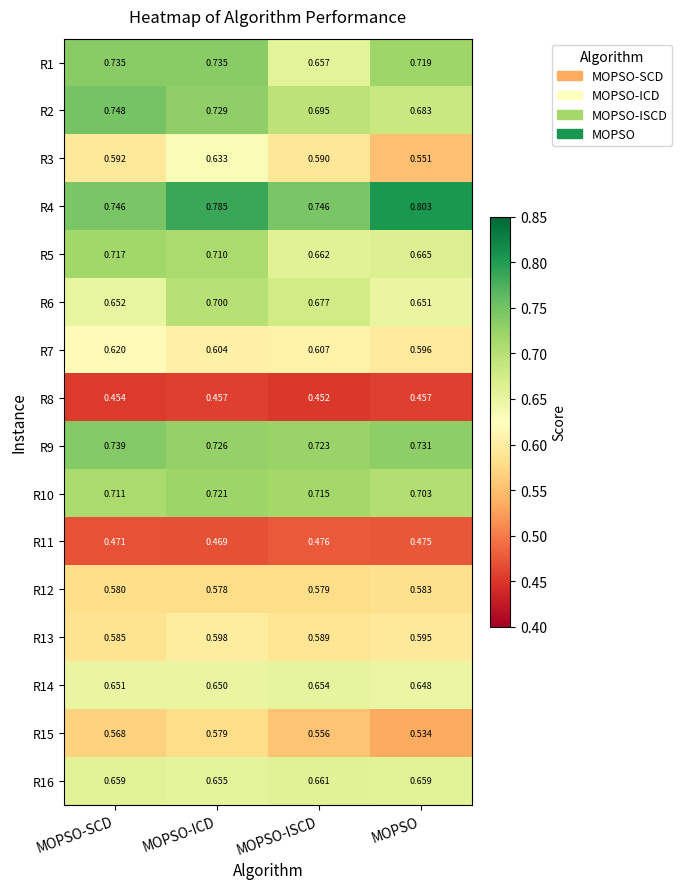

At which category is the sum across all series the highest?

MOPSO-ICD